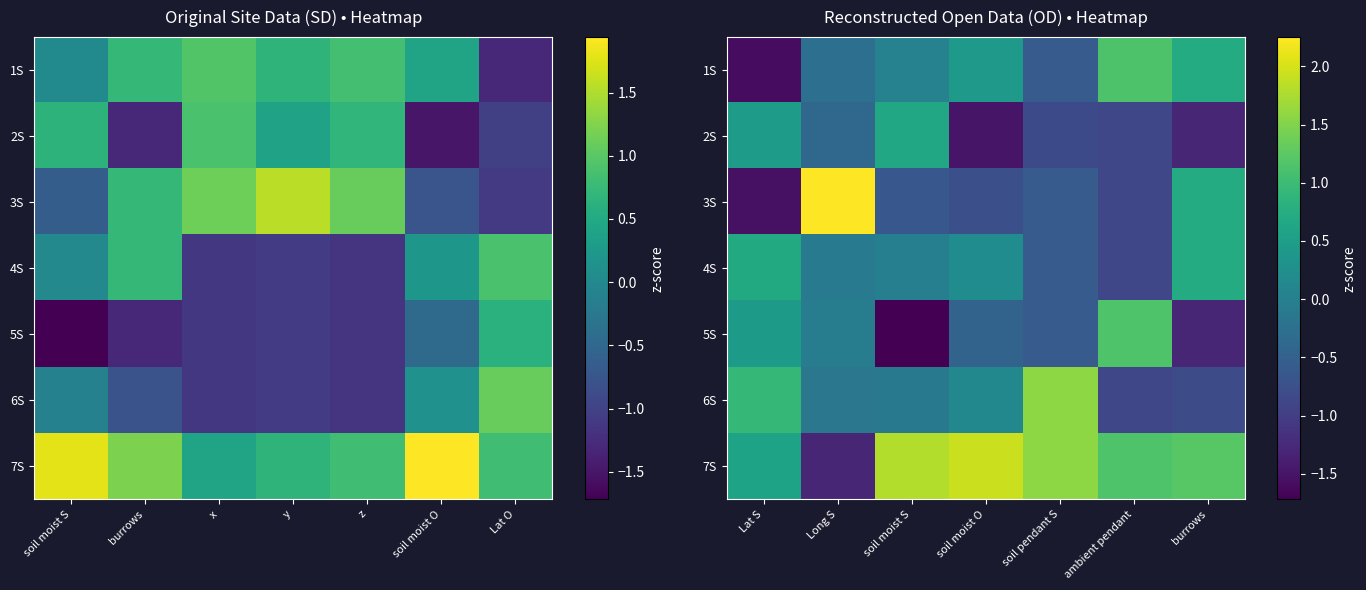

Count the number of data series in this chart.

7